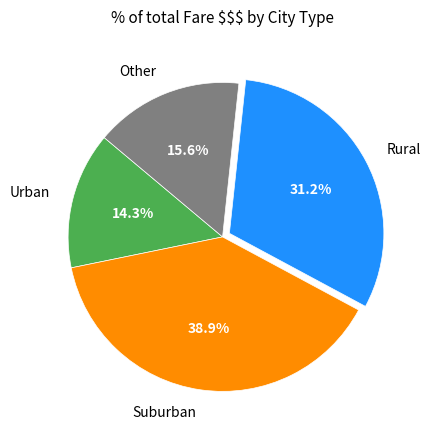

Rank the categories by value from lowest to highest.

Urban, Other, Rural, Suburban